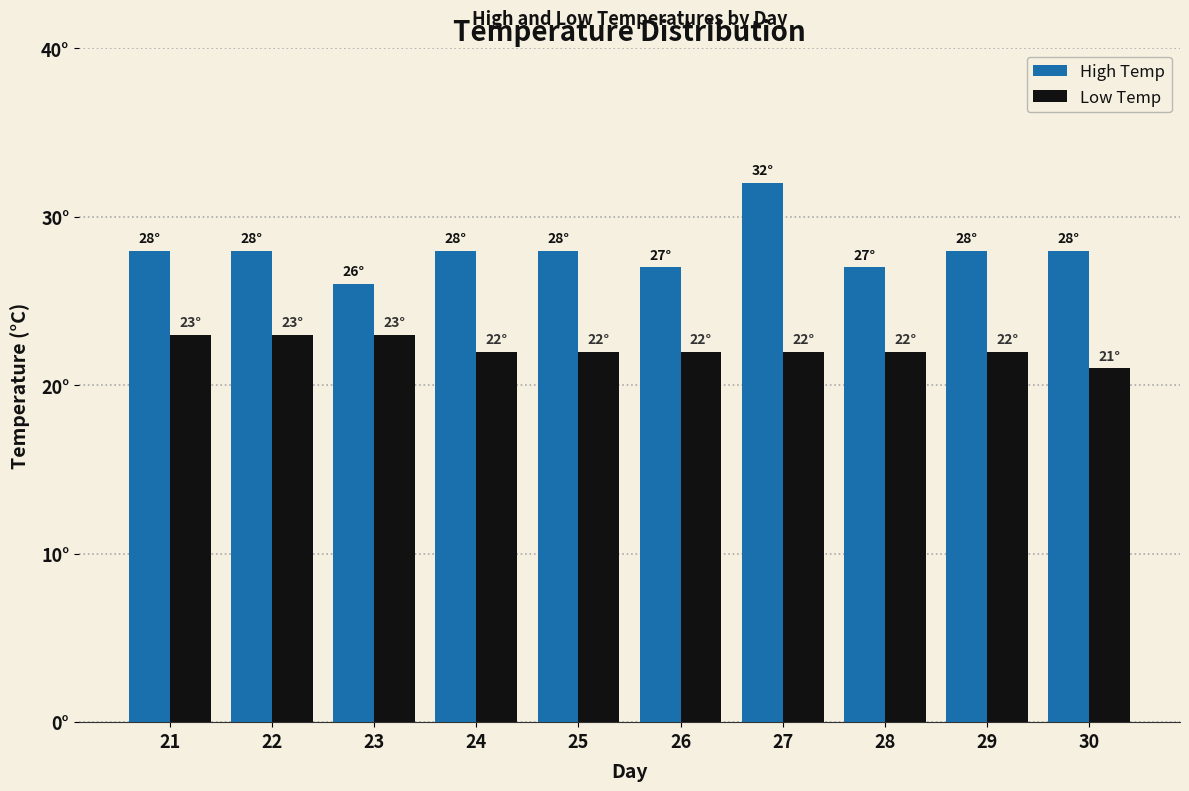

Are the bars grouped side by side (vs. stacked)?

Yes